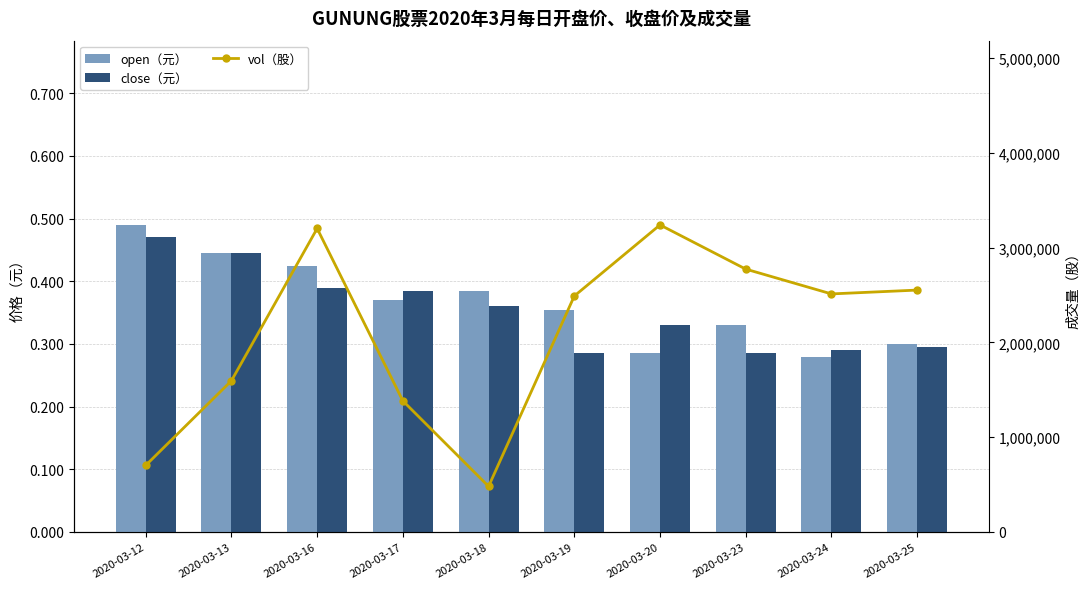

Reading left to right, what are all the values shown in this chart?

open（元）: 0.5	0.4	0.4	0.4	0.4	0.4	0.3	0.3	0.3	0.3
close（元）: 0.5	0.4	0.4	0.4	0.4	0.3	0.3	0.3	0.3	0.3
vol（股）: 703000.0	1595400.0	3201600.0	1383200.0	481100.0	2489000.0	3239100.0	2773000.0	2511300.0	2551700.0